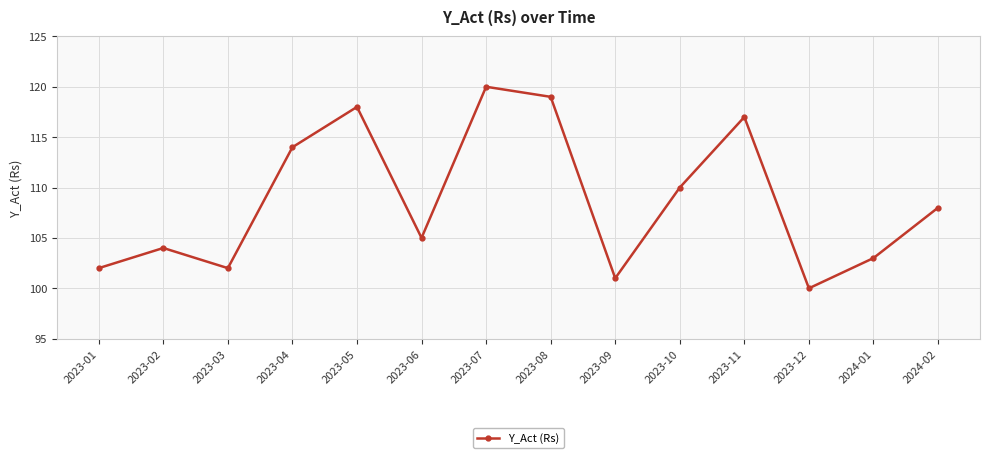

At which category does the data reach its first local peak?

2023-02